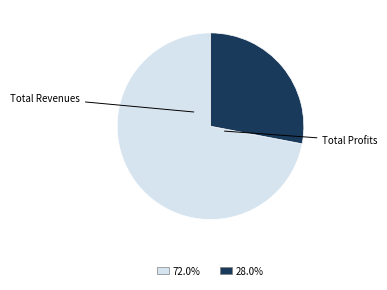

Is there any slice that represents more than half of the pie?

Yes